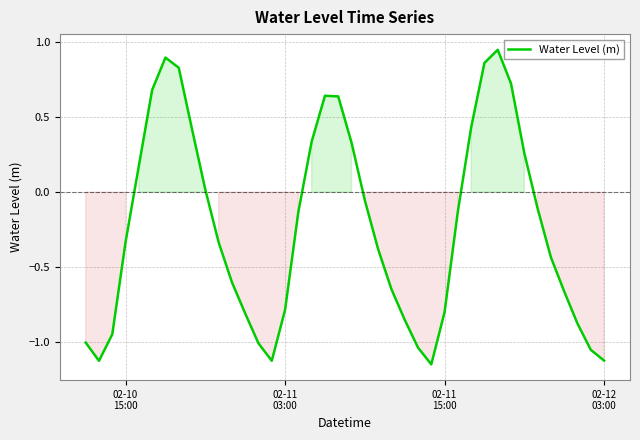

What is the average value?

-0.2